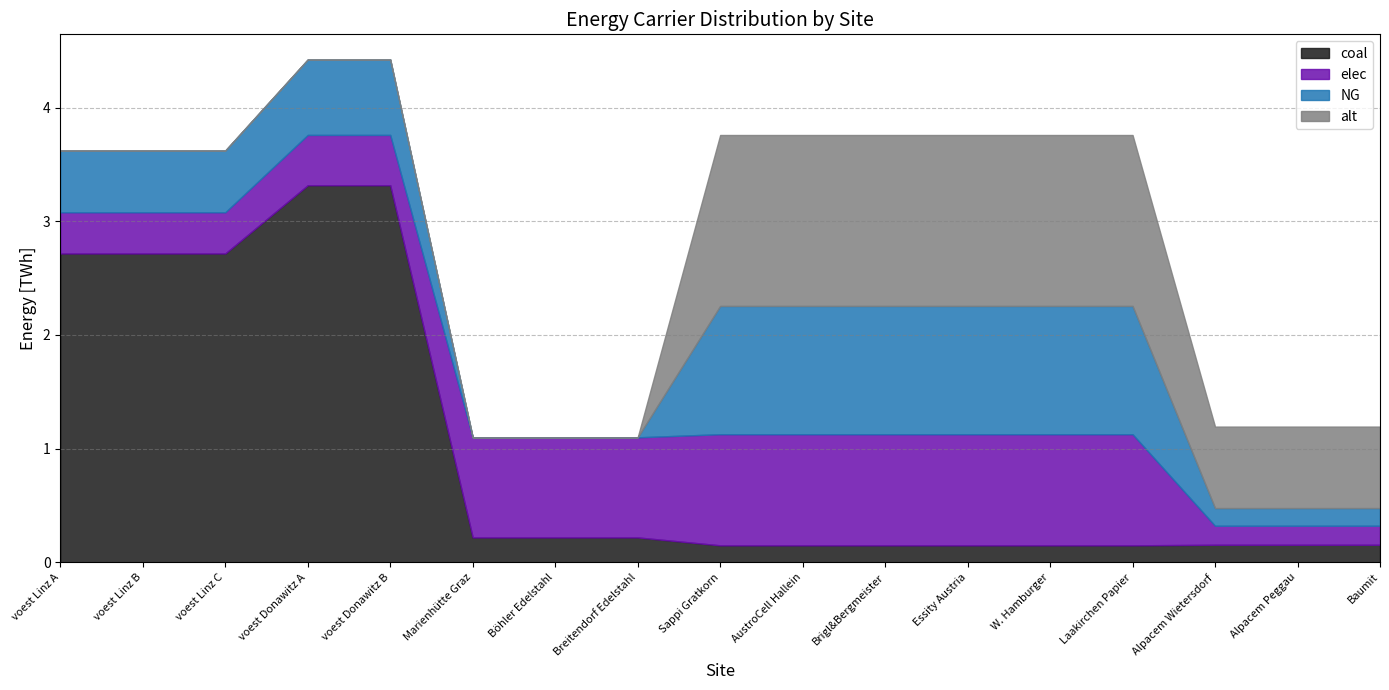

How many interior local peaks does the coal series have?

1